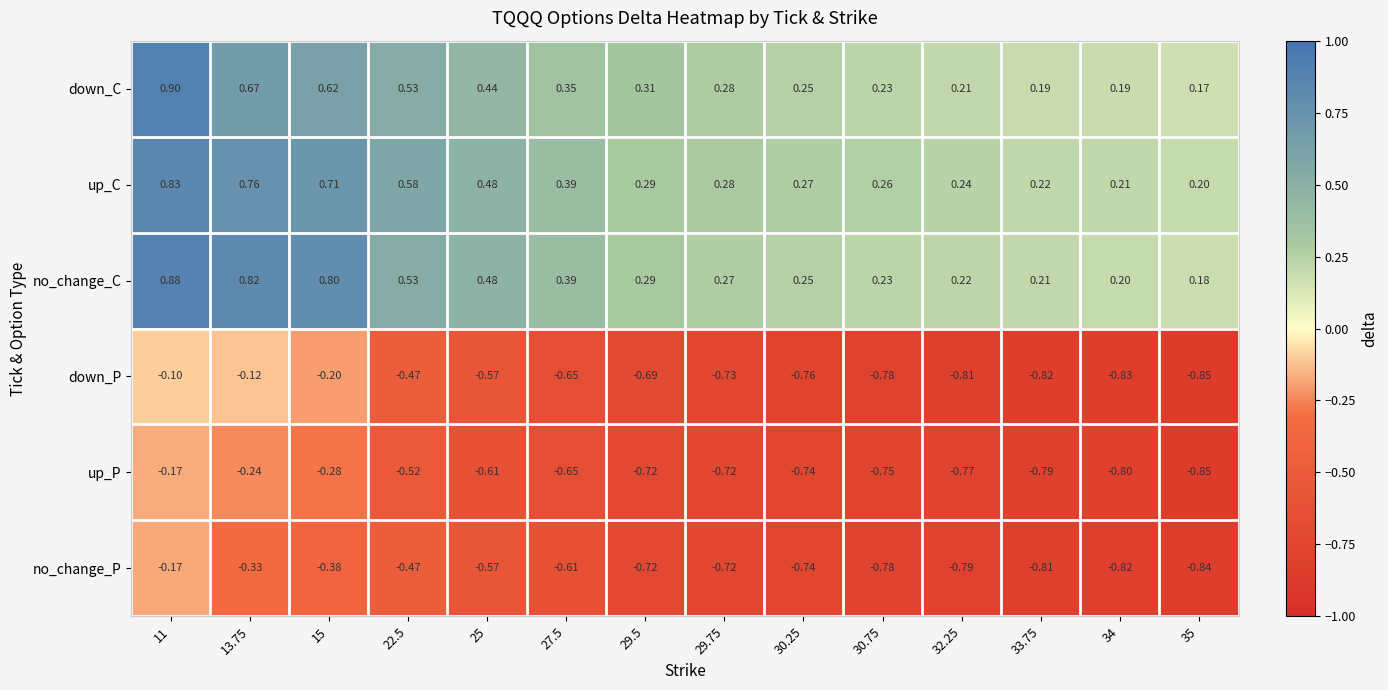

Which series has the largest range (max minus min)?

down_P